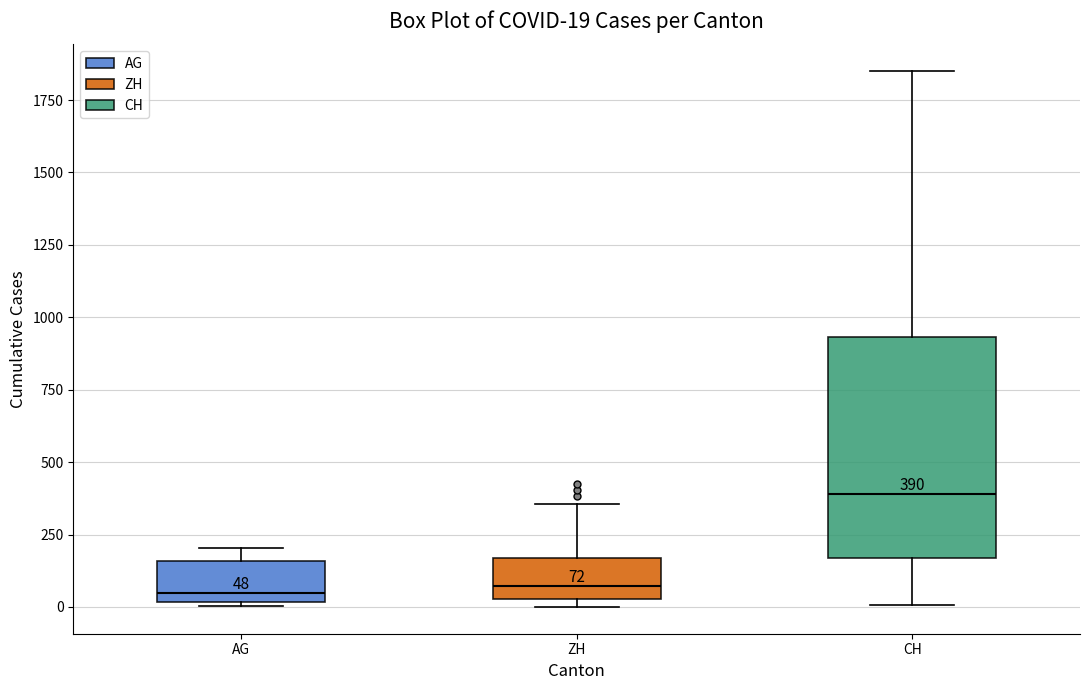

Which box is the tallest, from its lower edge to its upper edge?

CH